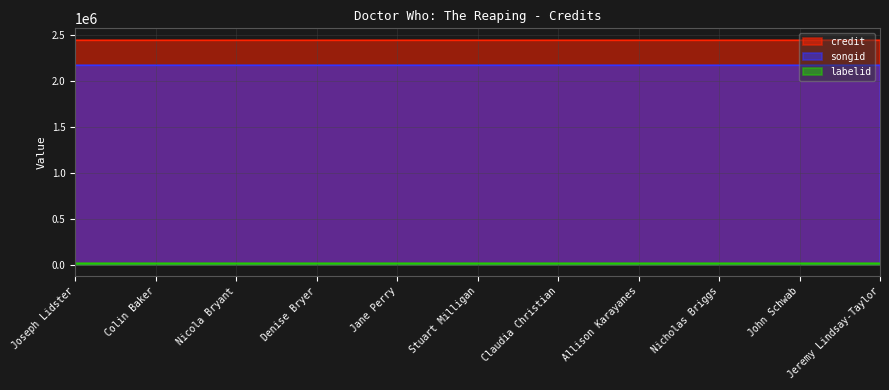

What is the average value of the labelid series?

16092